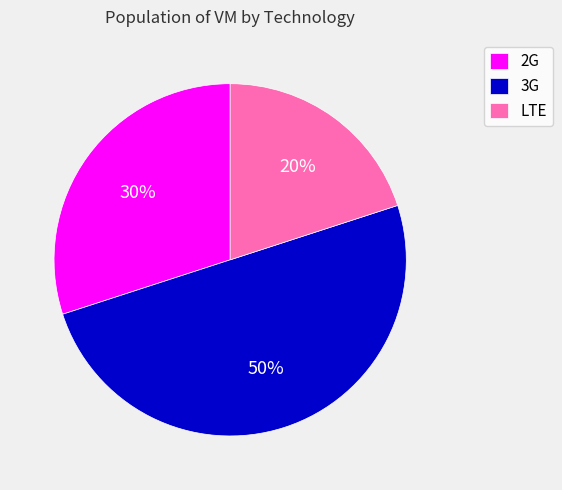

To the nearest percent, what is the average slice percentage?

33%